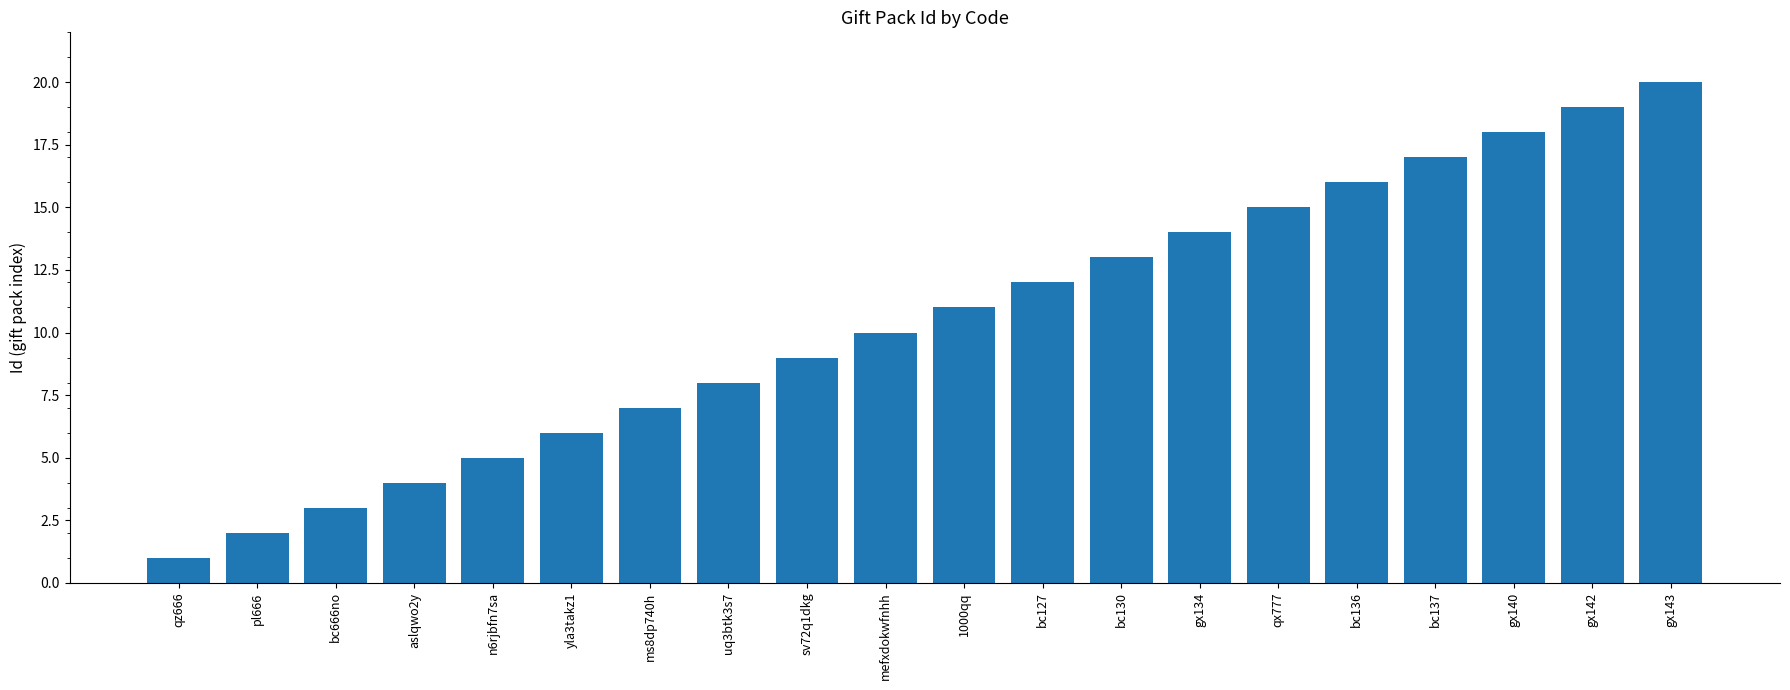

What is the difference between the maximum and minimum values?

19